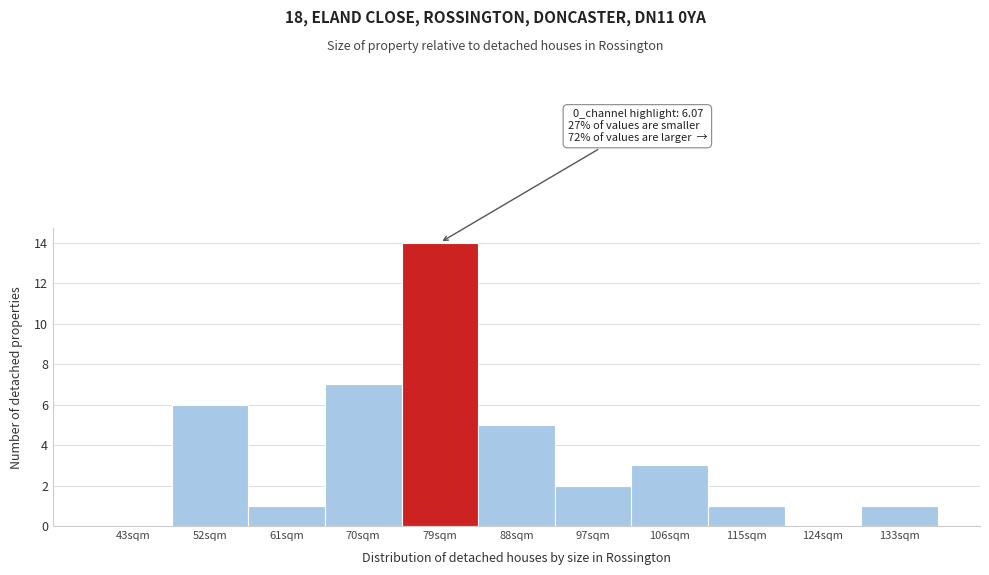

Reading left to right, what are all the values shown in this chart?

43sqm=0	52sqm=6	61sqm=1	70sqm=7	79sqm=14	88sqm=5	97sqm=2	106sqm=3	115sqm=1	124sqm=0	133sqm=1